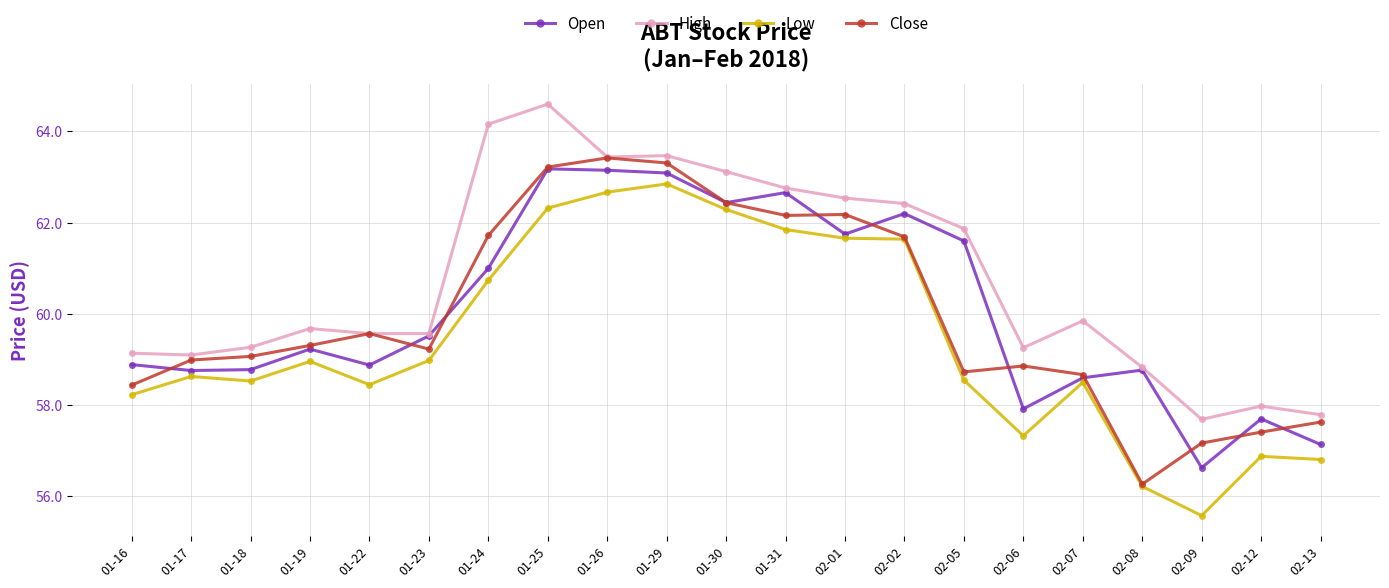

The value of High at 01-17 is 59.1. True or false?

True